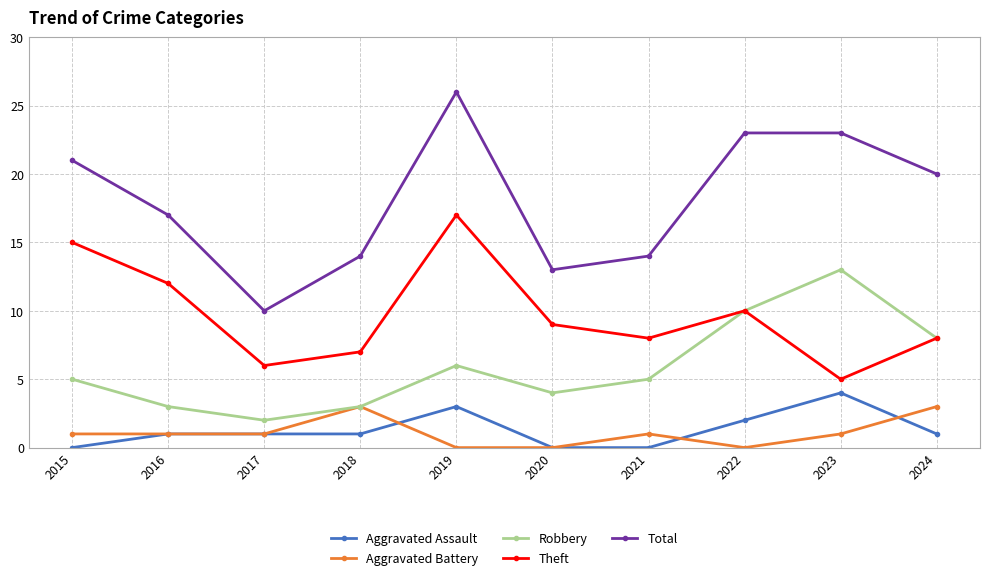

What is the difference between the maximum and minimum values in the Total series?

16